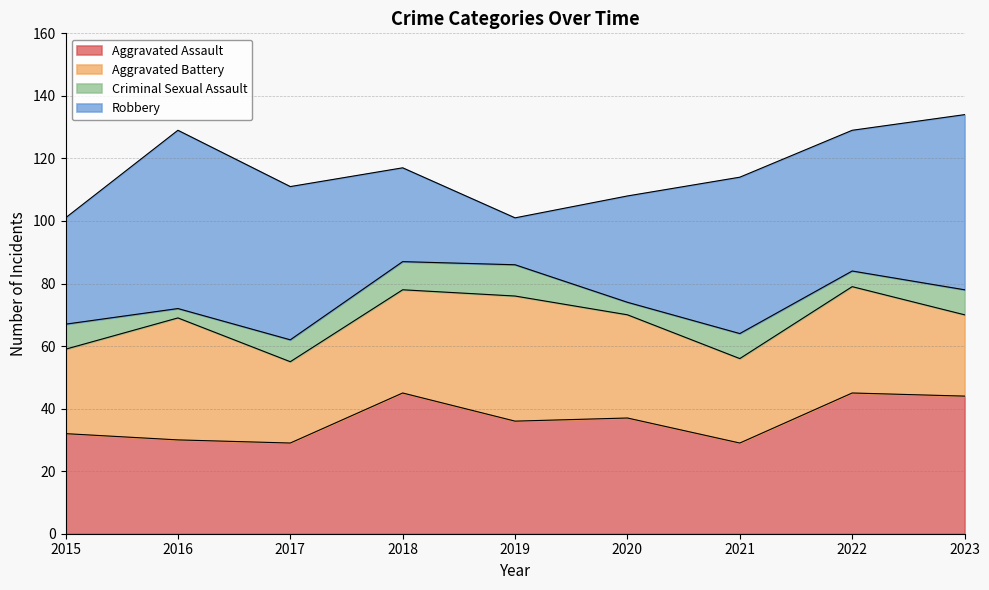

What is the sum of all Aggravated Assault values?

327